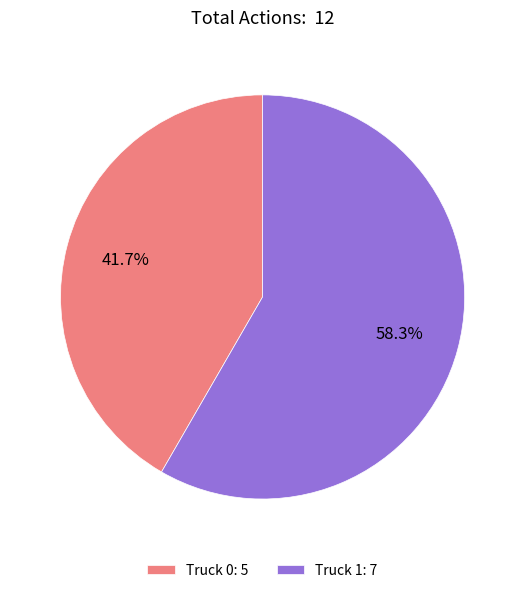

Which category has the smallest portion of the pie?

Truck 0